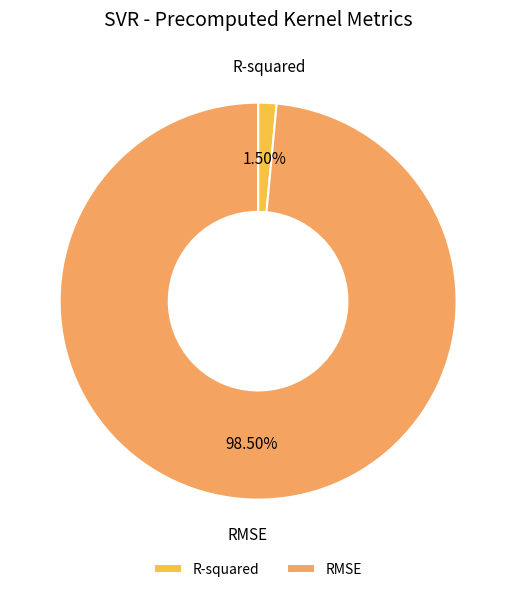

Which slice represents more than half of the pie?

RMSE